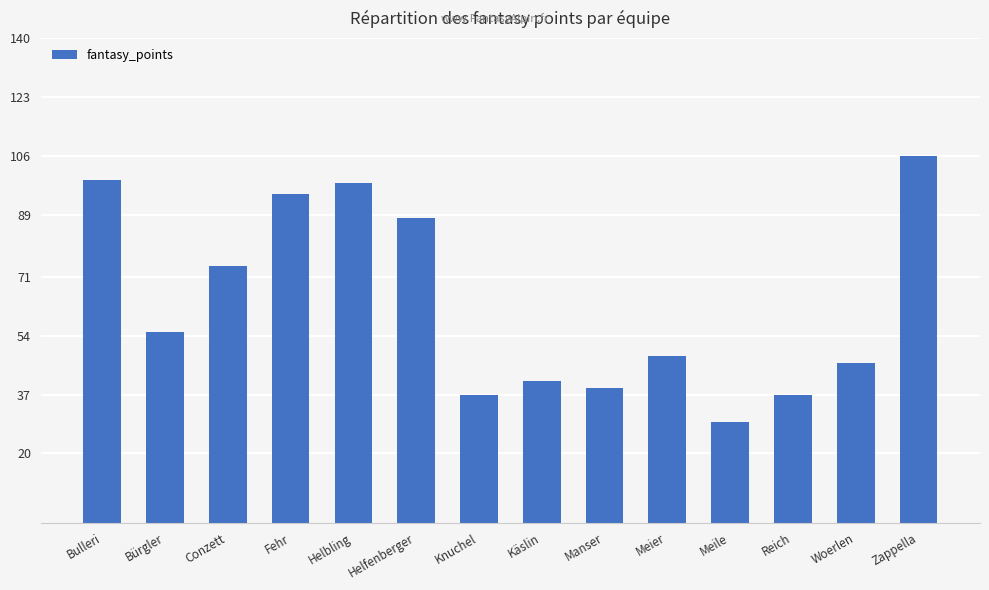

Does the chart contain any negative values?

No